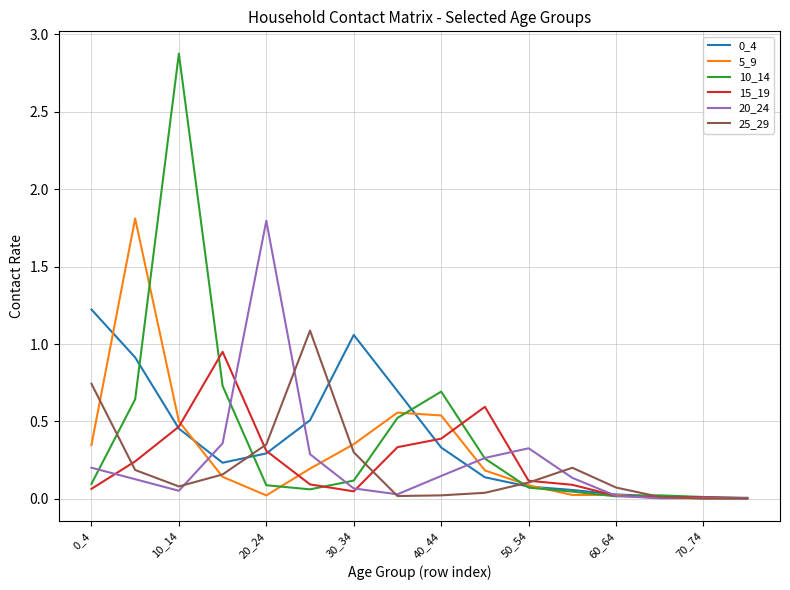

Is it true that 10_14 equals 0.1 at 20_24?

True